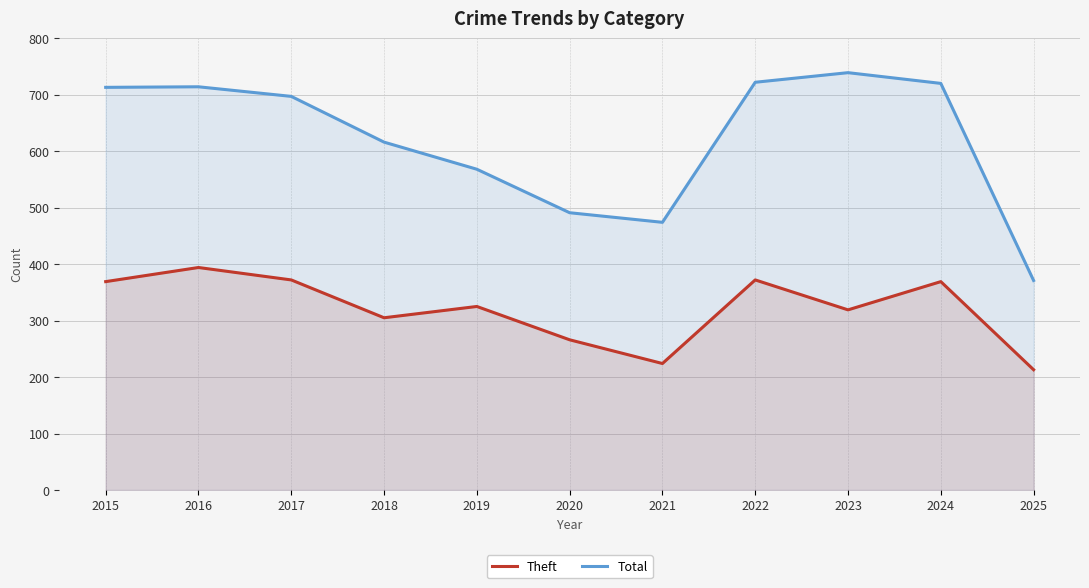

Where is the first local minimum for Total?

2021